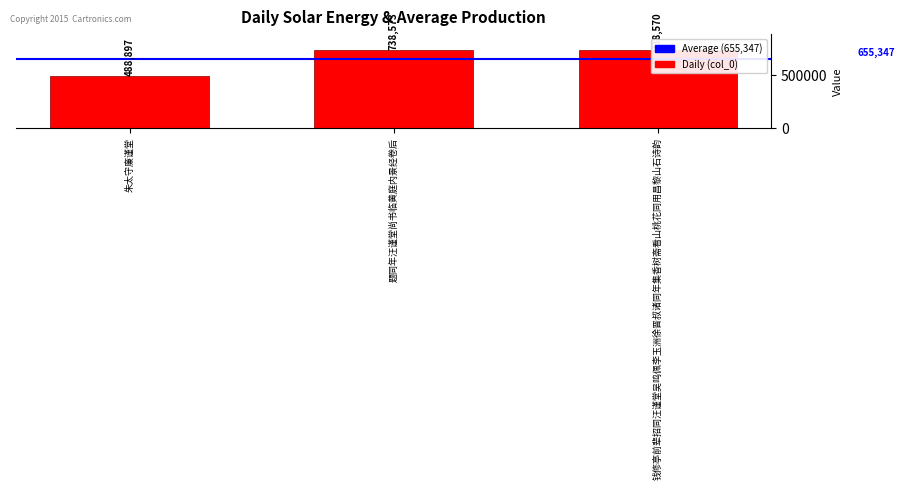

Where does the data first go above 738570?

题同年汪谨堂尚书临黄庭内景经卷后